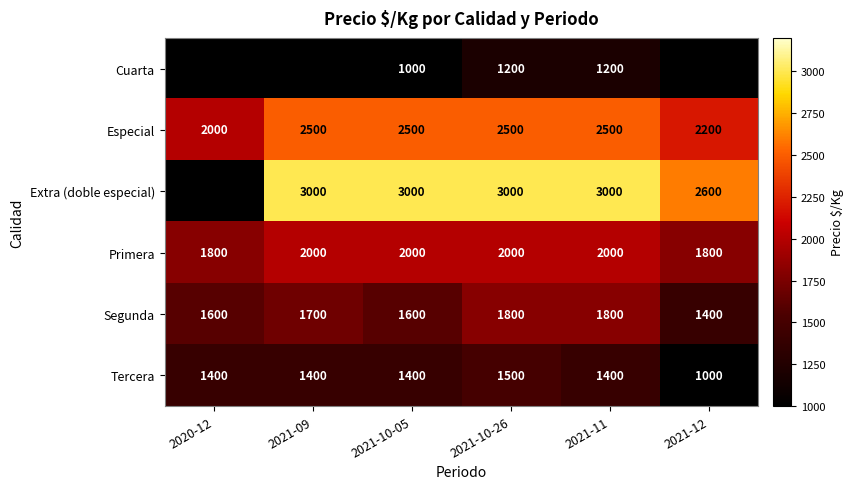

What is the difference between the maximum and second lowest values in the Primera series?

200